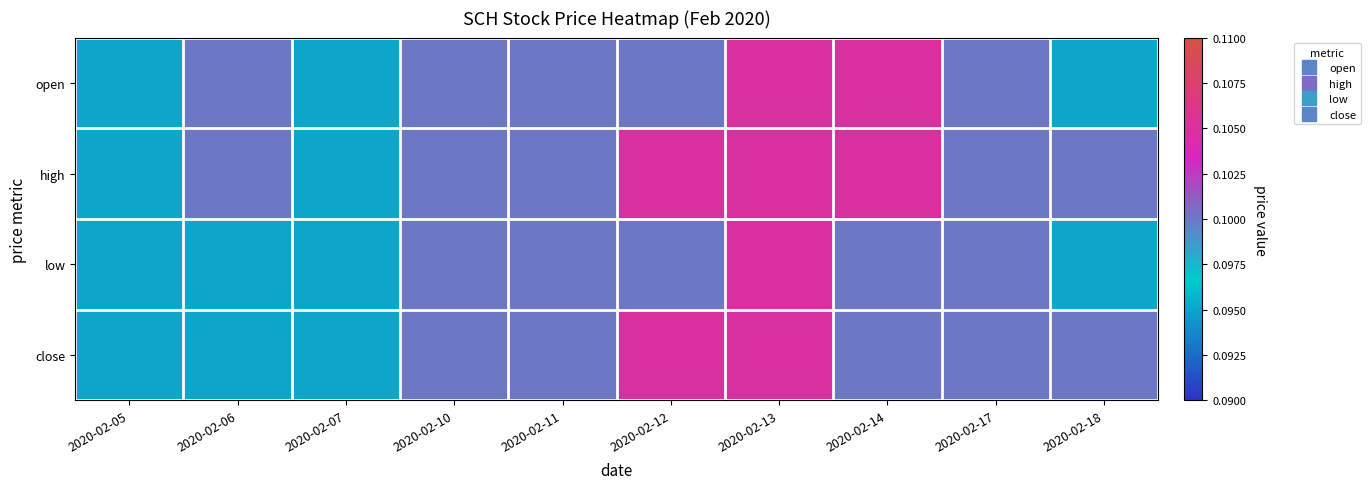

Which series changed the most between 2020-02-05 and 2020-02-10?

open